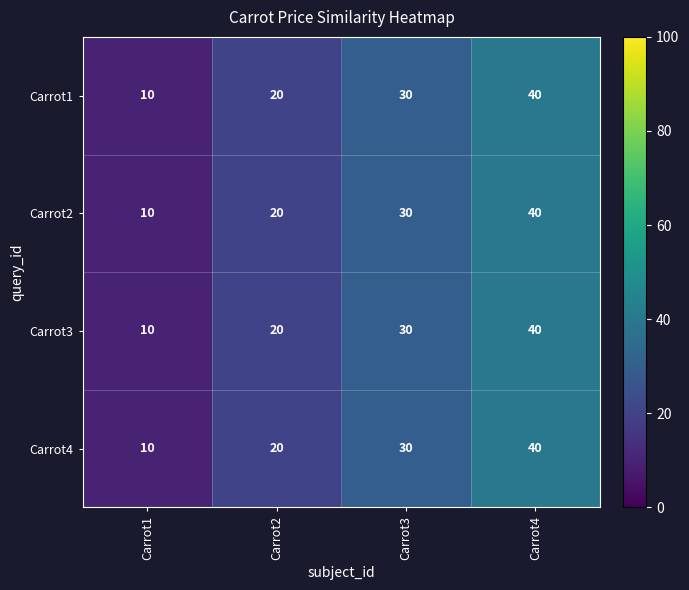

Rank the categories by Carrot4 value from lowest to highest.

Carrot1, Carrot2, Carrot3, Carrot4